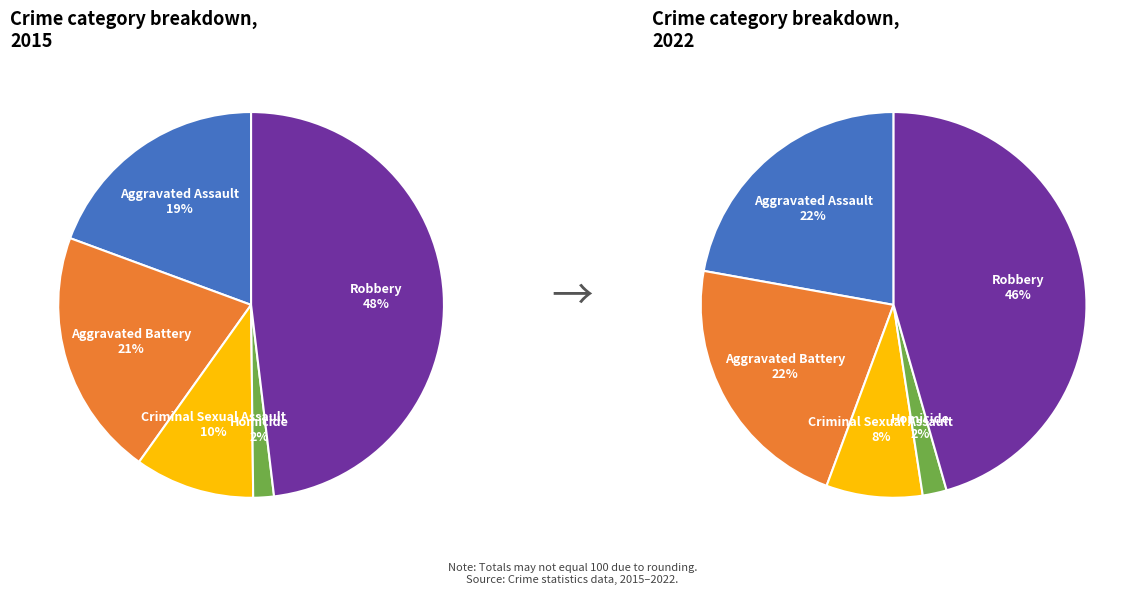

To the nearest percent, what is the difference between the Homicide and Robbery slice percentages?

46%